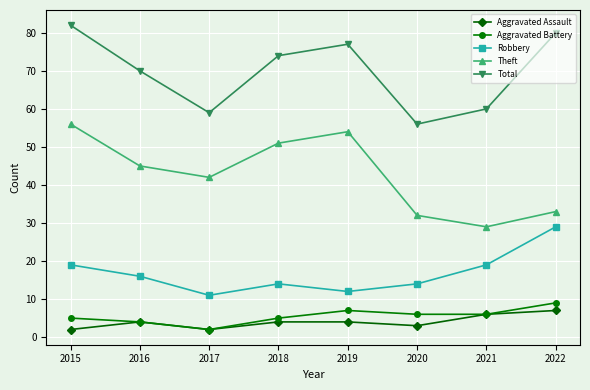

What is the difference between the maximum and minimum values in the Aggravated Battery series?

7